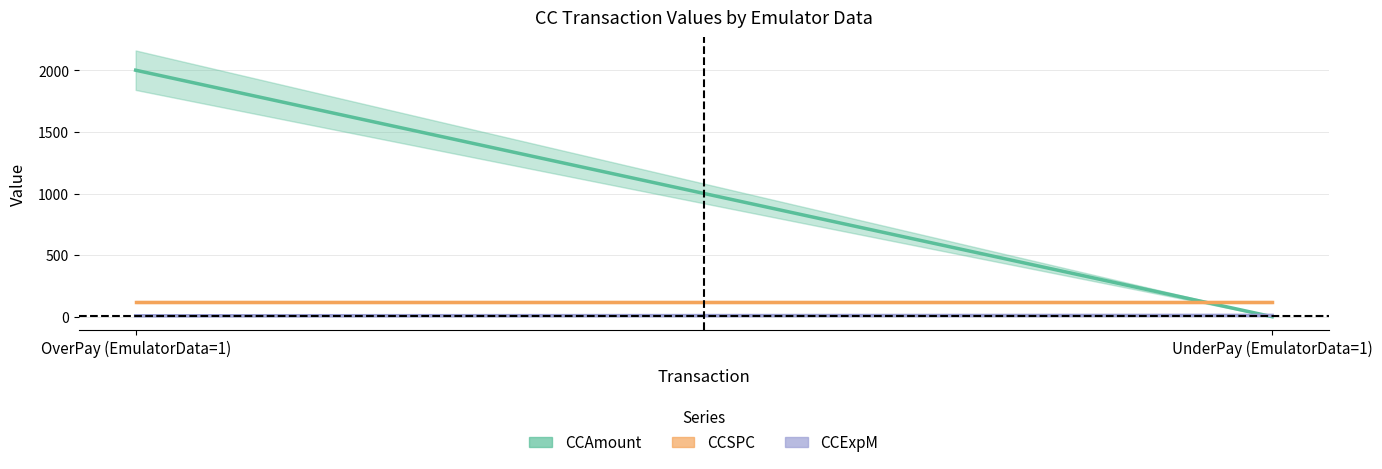

What is the minimum value for CCSPC?

123.0